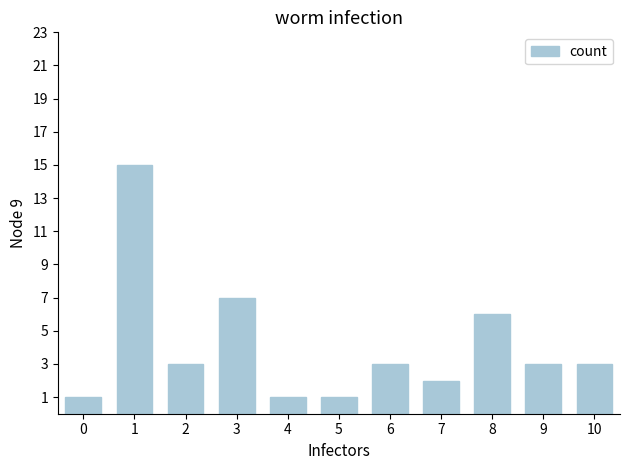

How many categories are shown in the chart?

11